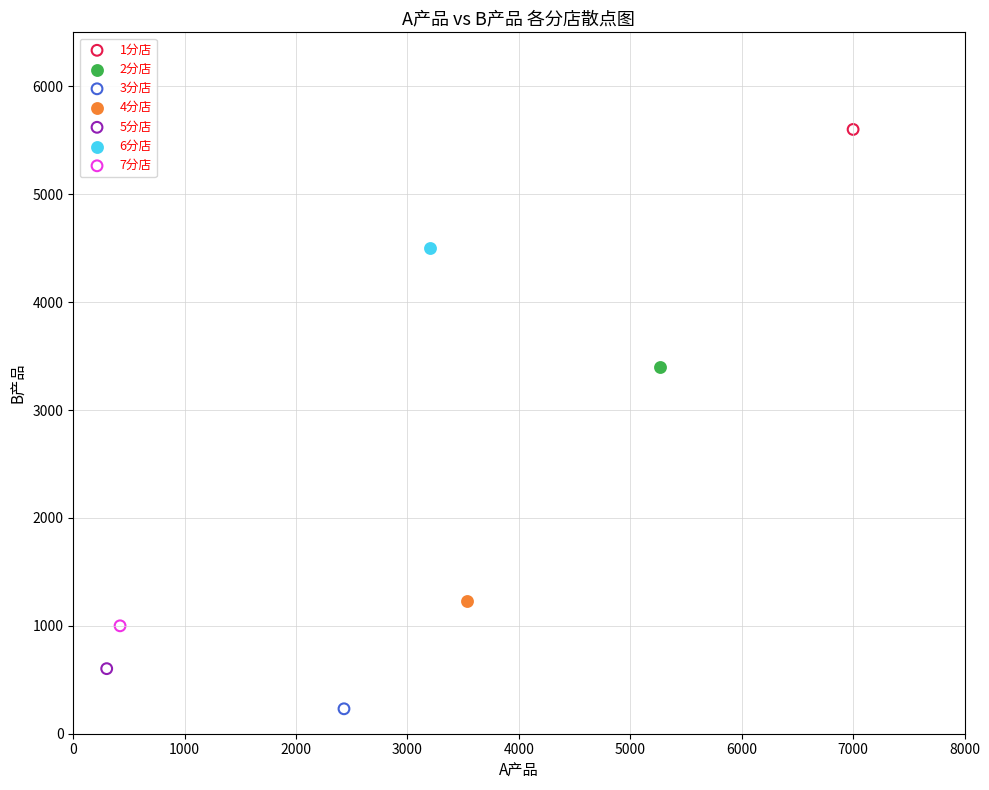

What are all the series names shown in the legend?

1分店, 2分店, 3分店, 4分店, 5分店, 6分店, 7分店